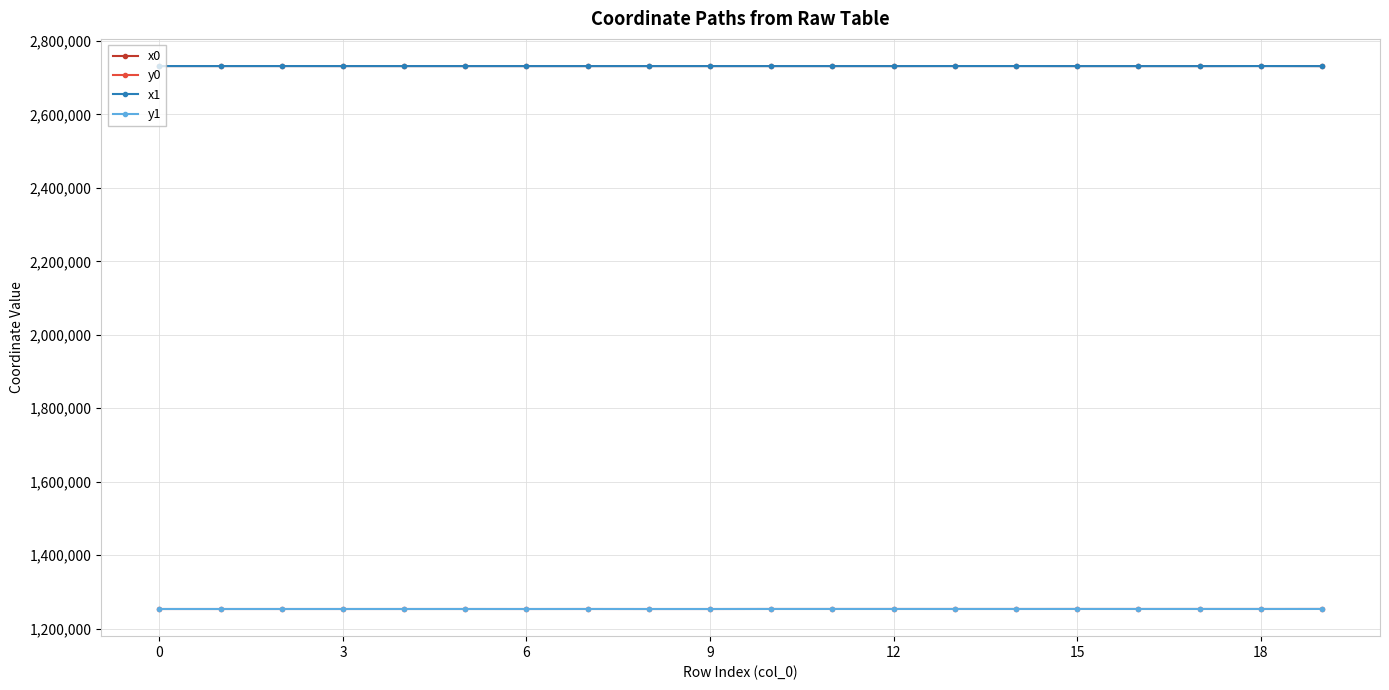

What is the minimum value shown in the chart?

1253245.4